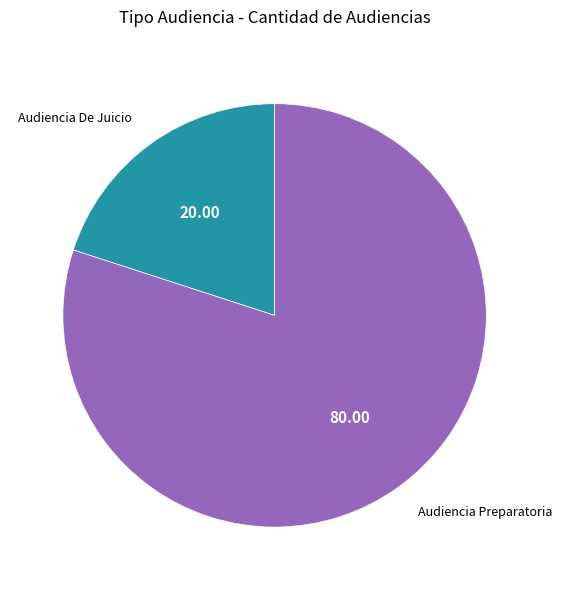

Which slice is the smallest?

Audiencia De Juicio